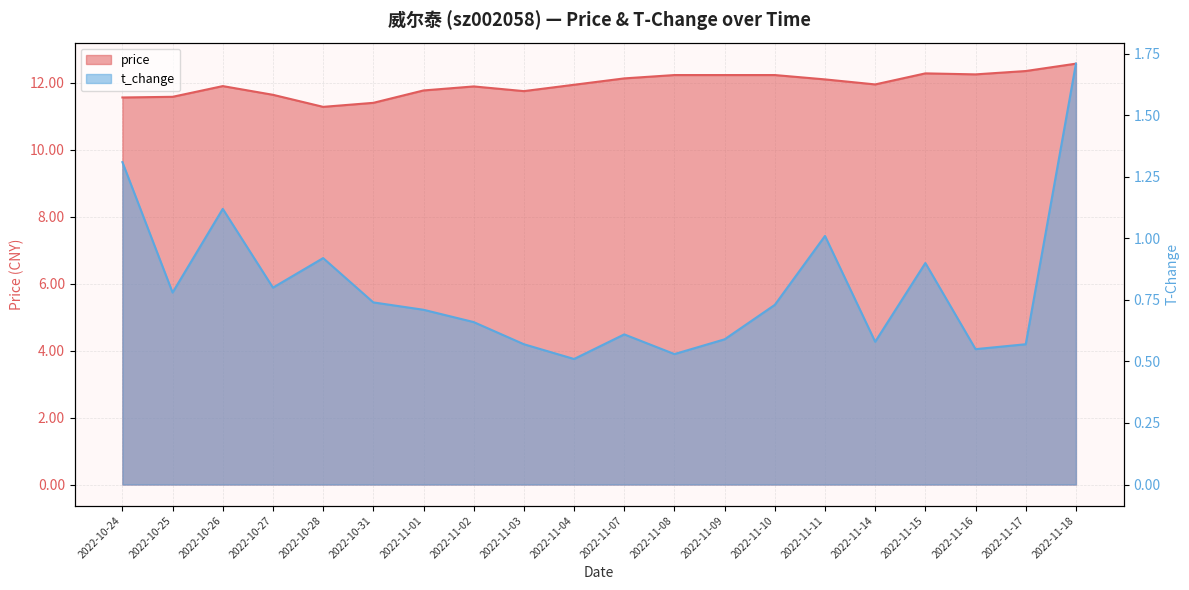

At how many categories does at least one series exceed 5?

20